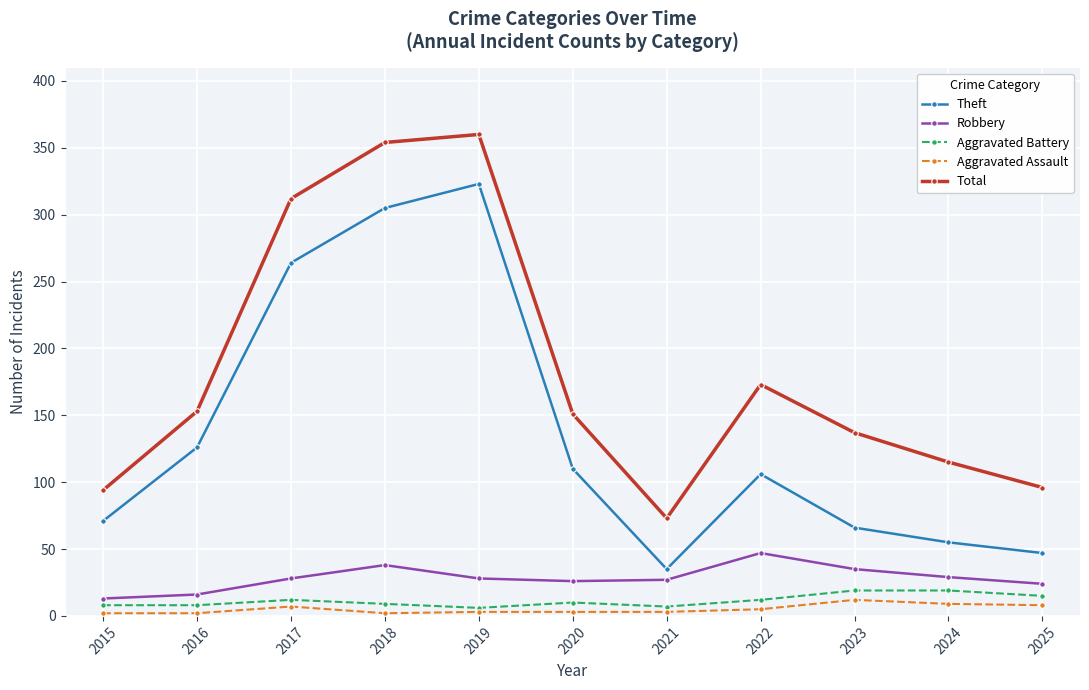

True or false: Robbery has a value of 47 at 2022.

True